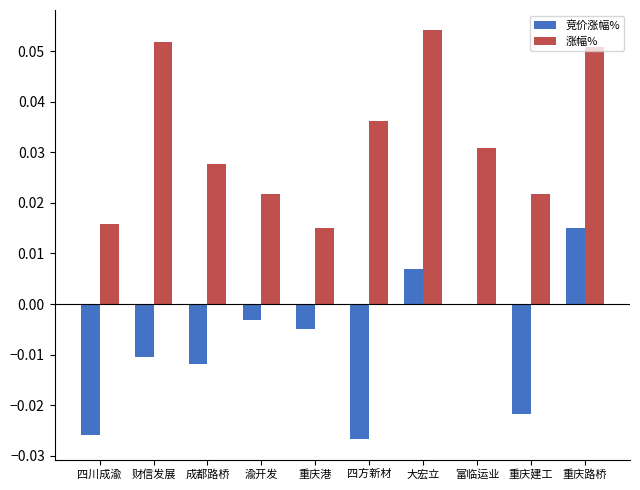

Is the value of 竞价涨幅% at 重庆建工 greater than the value of 涨幅% at 成都路桥?

No